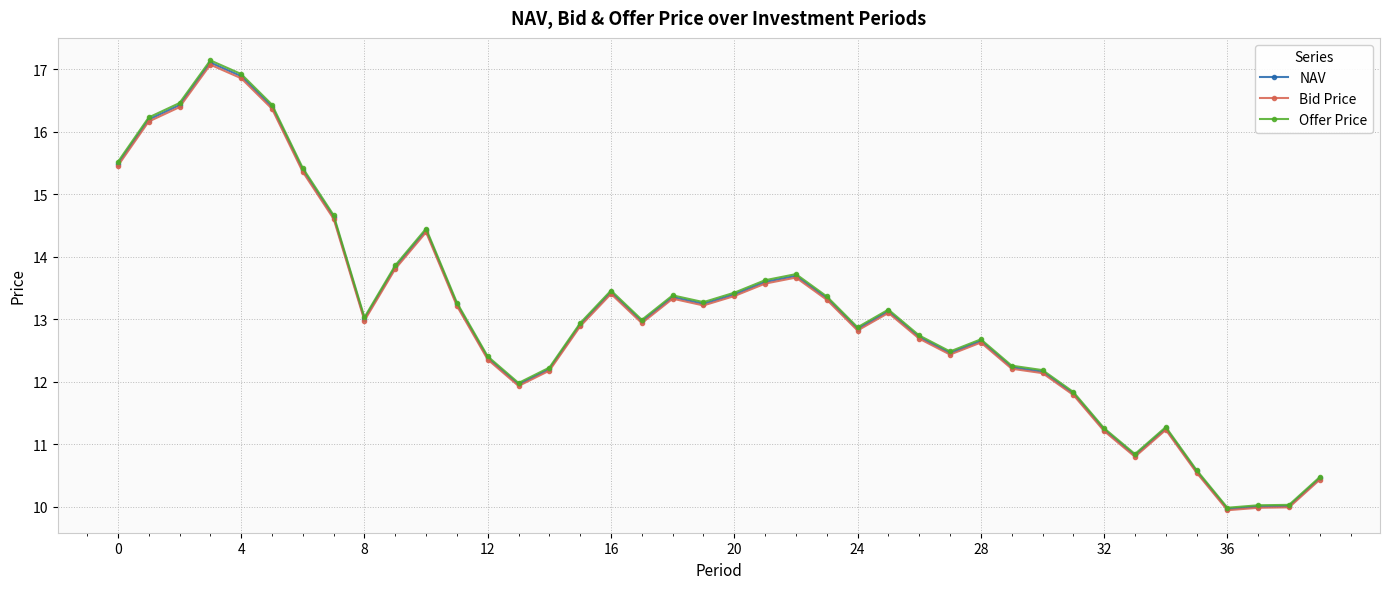

At how many categories does at least one series exceed 15?

7